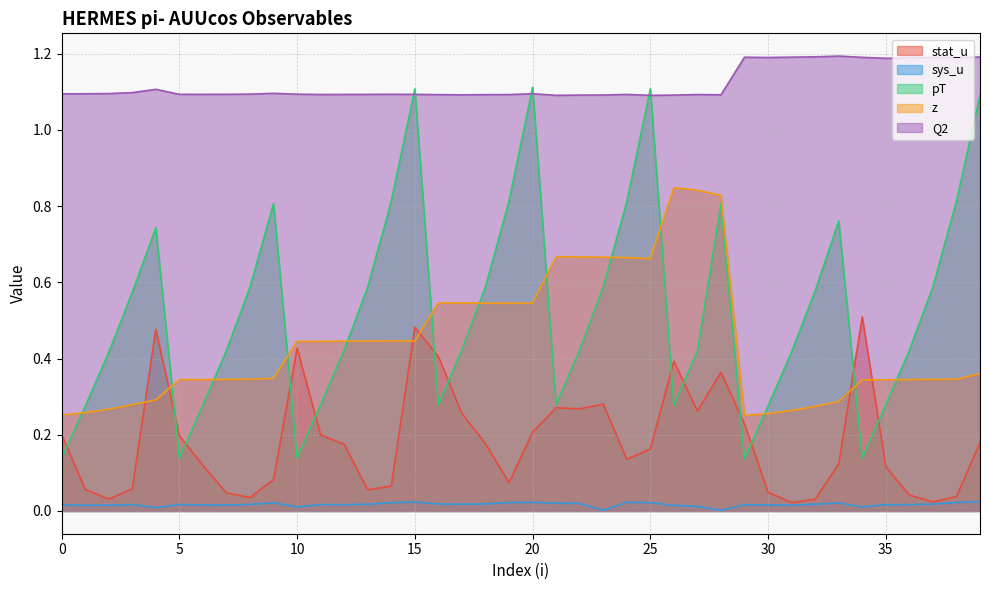

What are all the series names shown in the legend?

stat_u, sys_u, pT, z, Q2